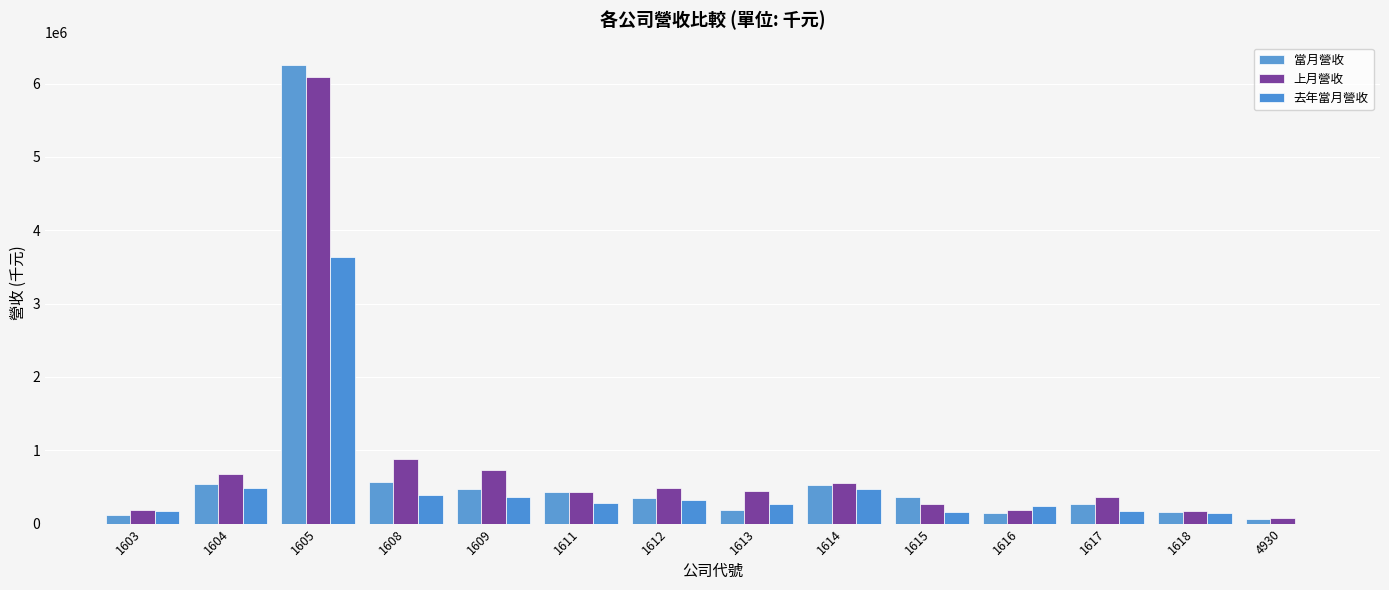

Does the chart contain stacked bars?

No